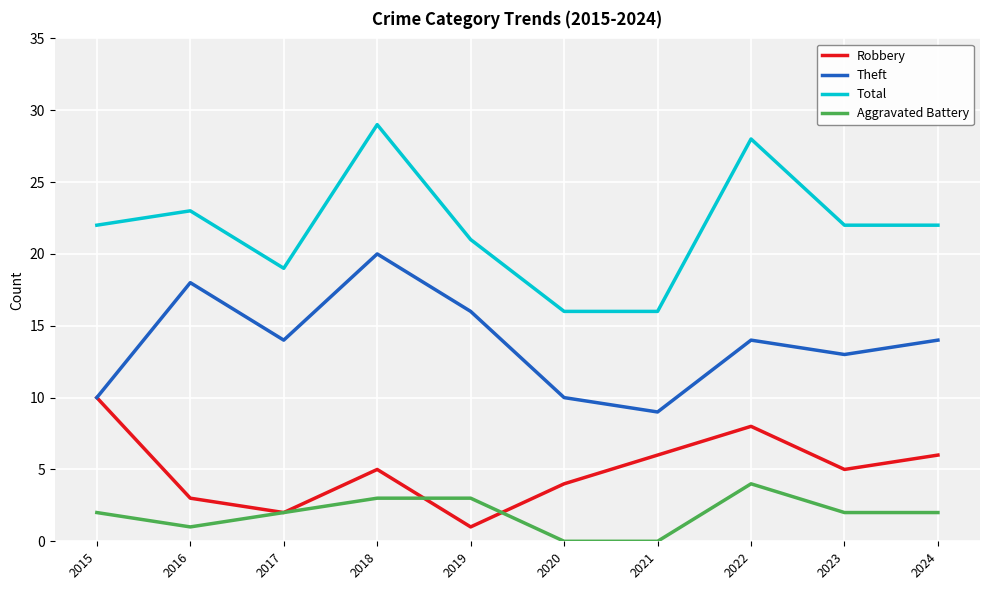

Where does the Robbery series first go above 5?

2015